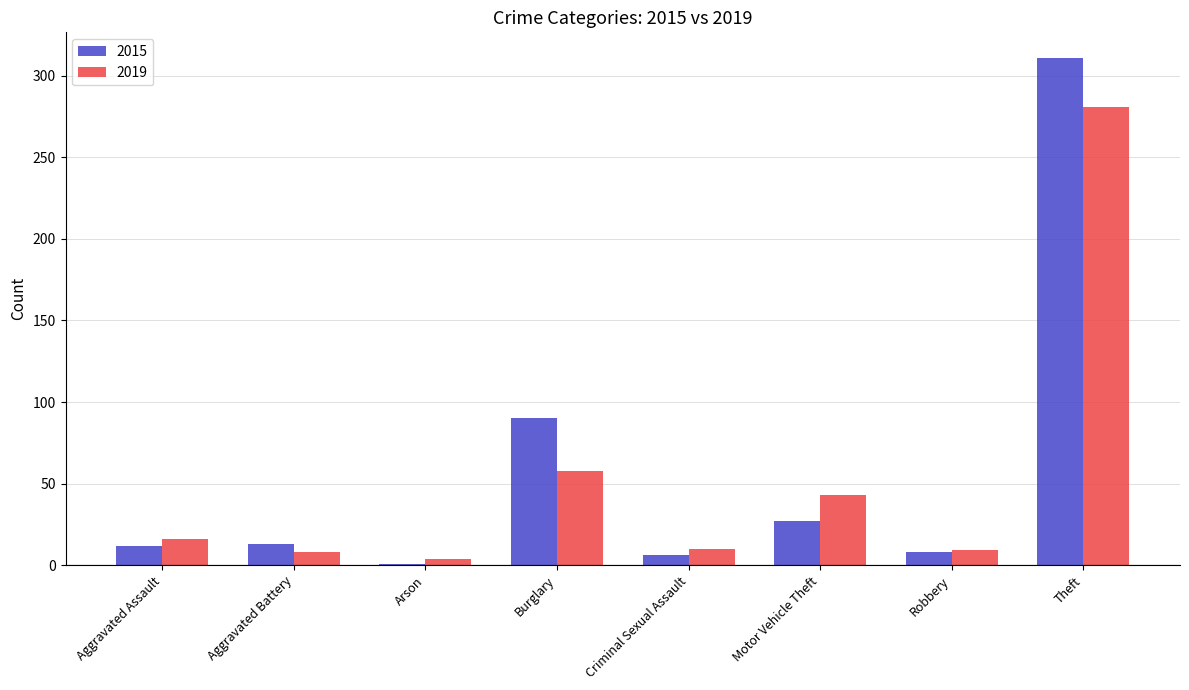

Is it true that 2015 equals 45 at Motor Vehicle Theft?

False